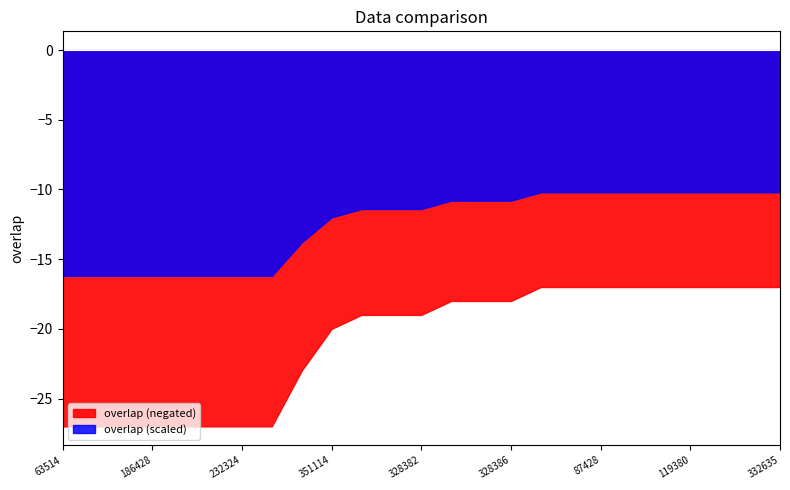

How many values are between 17 and 27?

25